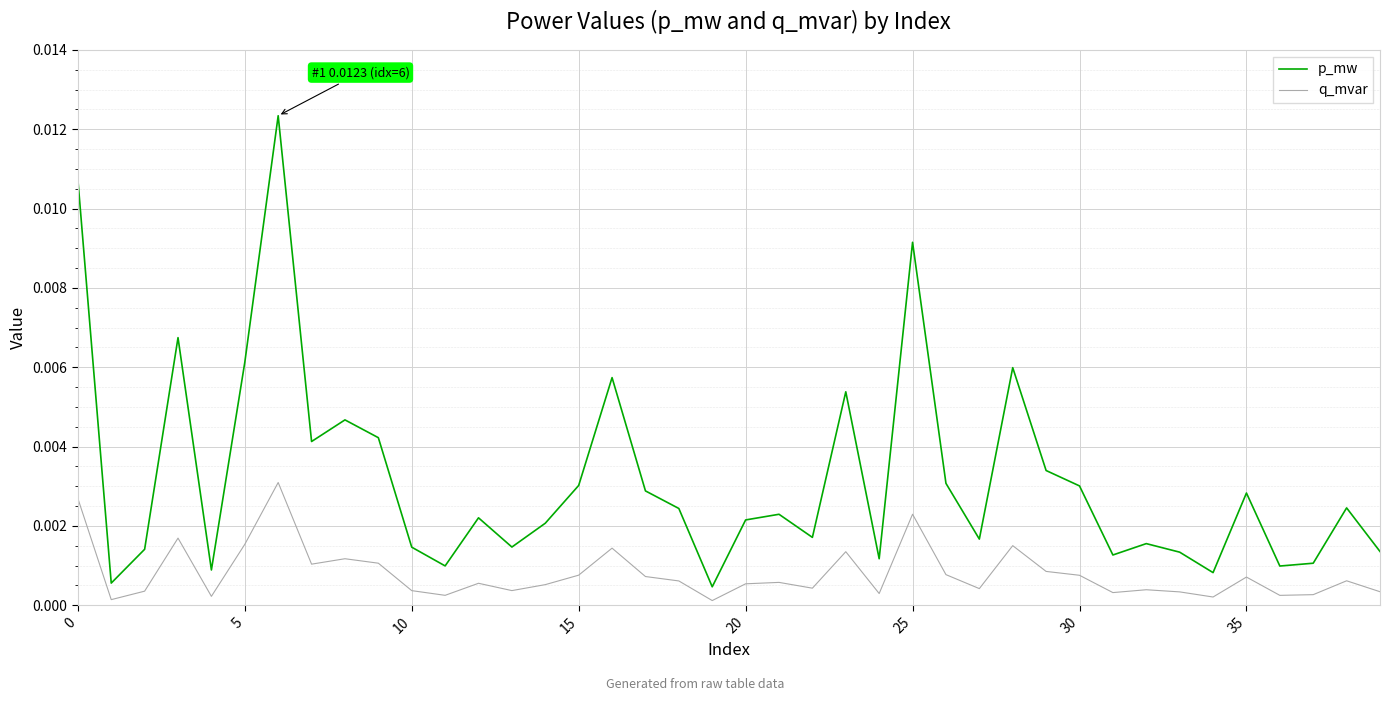

Which series has the largest total across all categories?

p_mw